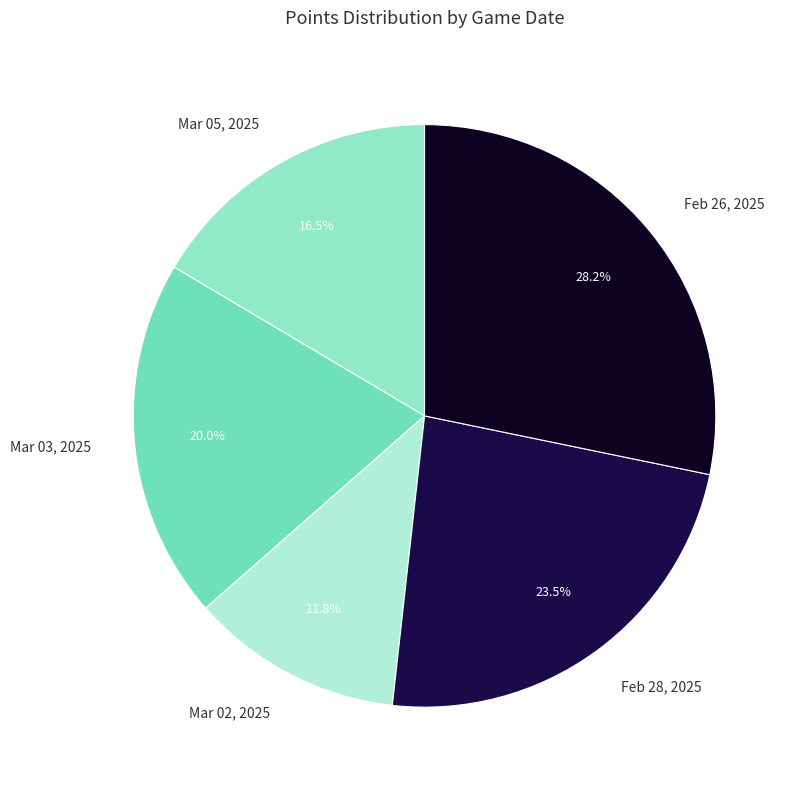

Rank the categories by value from highest to lowest.

Feb 26, 2025, Feb 28, 2025, Mar 03, 2025, Mar 05, 2025, Mar 02, 2025